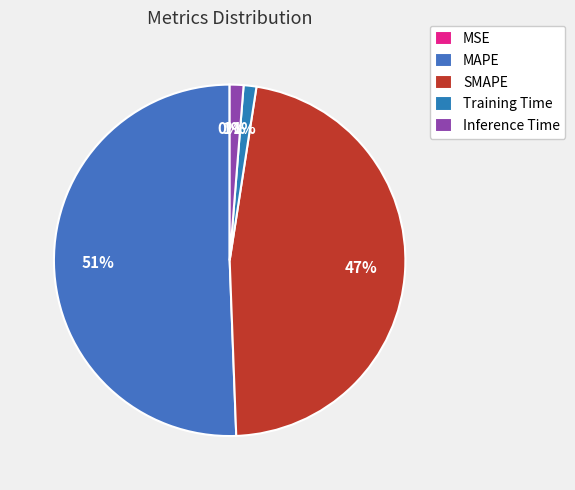

Count the number of slices in the pie.

5